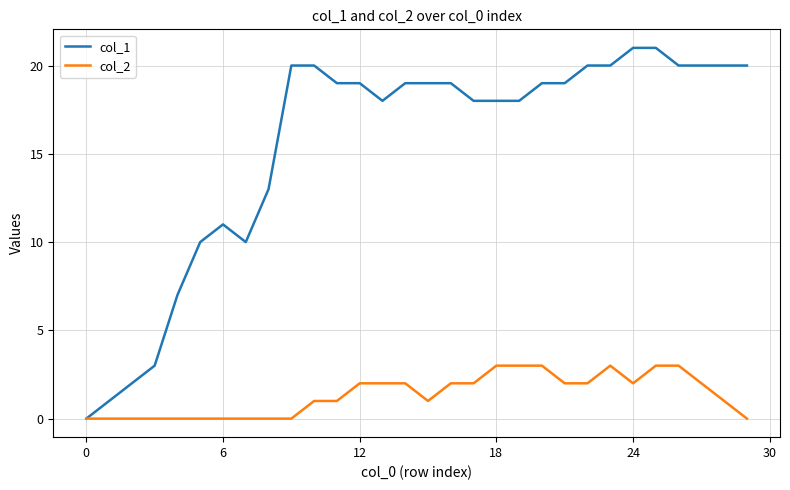

What is the maximum value shown in the chart?

21